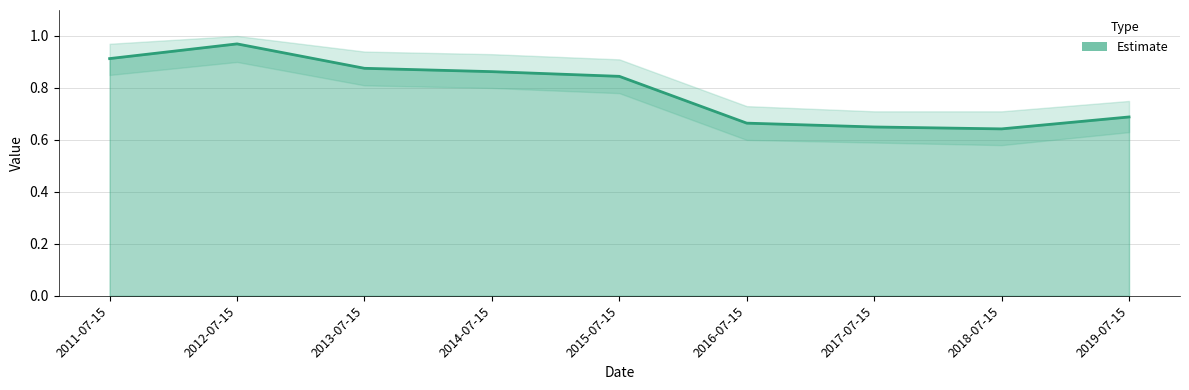

True or false: the data has more than 1 interior local peaks.

False